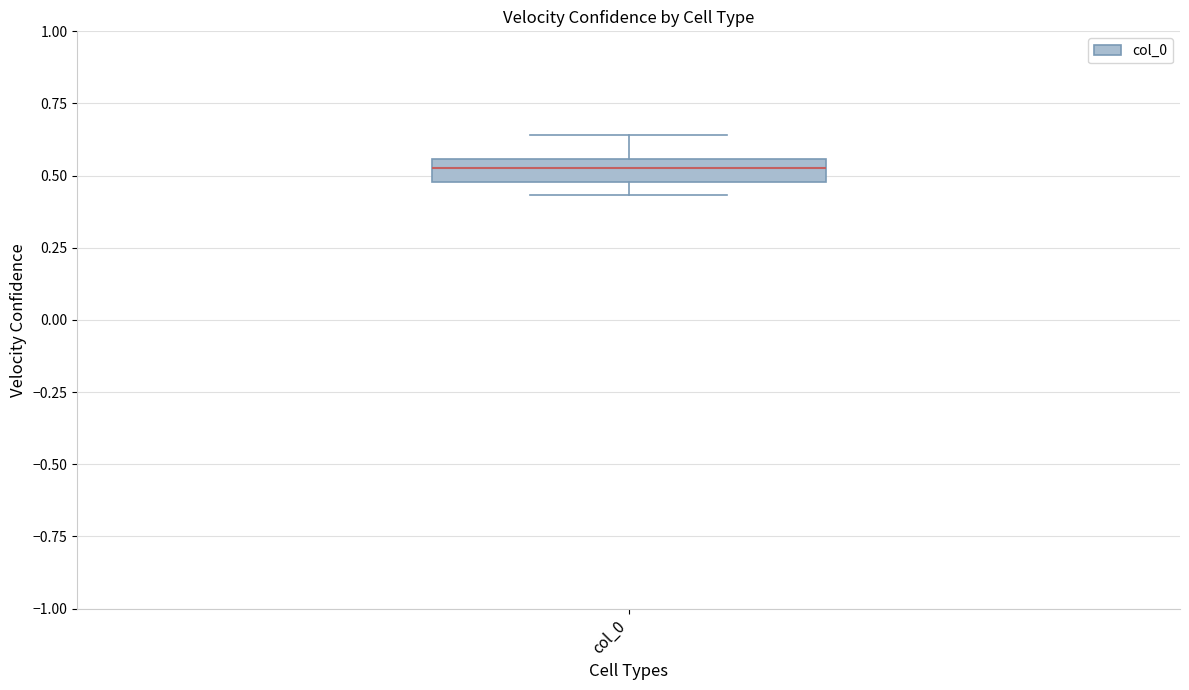

Transcribe this box plot: give where the median line is, the range the box spans, and where the two whiskers end, as read against the y-axis. The values are not printed on the chart, so give them approximately, as read against the axis.

median 0.55 (inside the box), box 0.50 to 0.55, whiskers 0.45 to 0.65